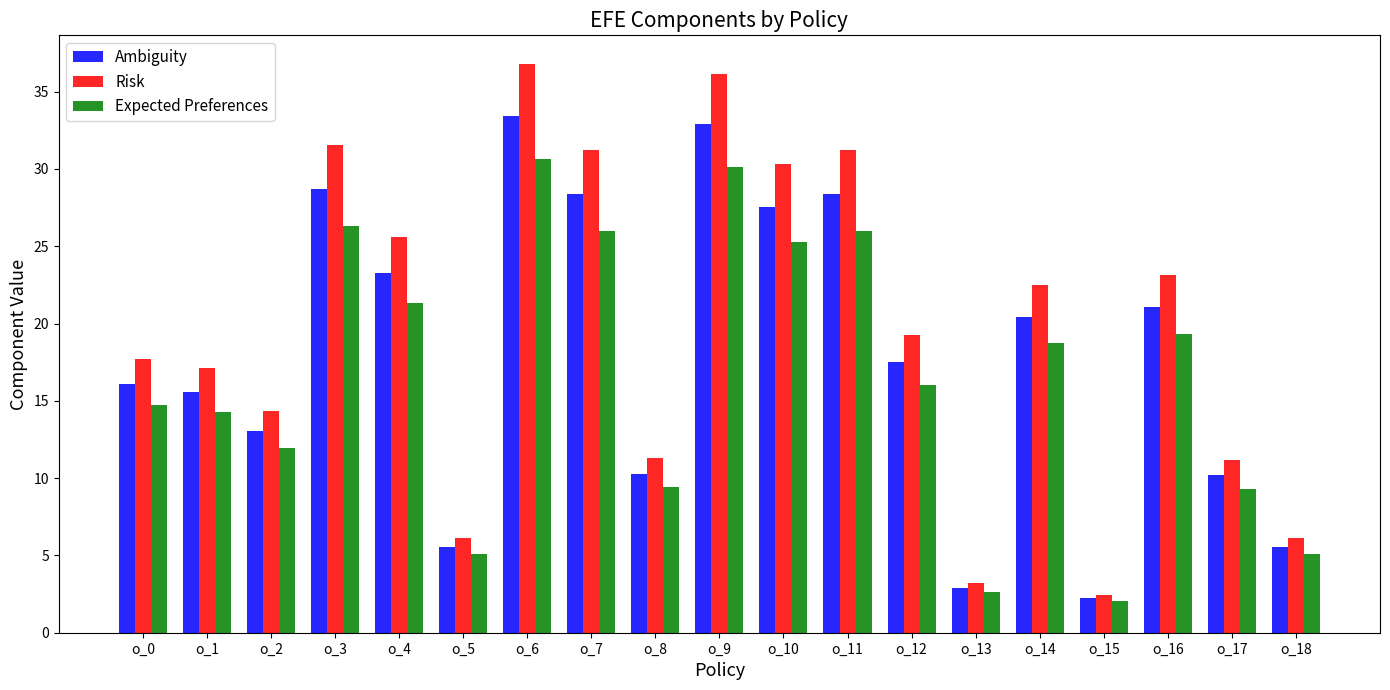

The value of Expected Preferences at o_12 is 27.5. True or false?

False